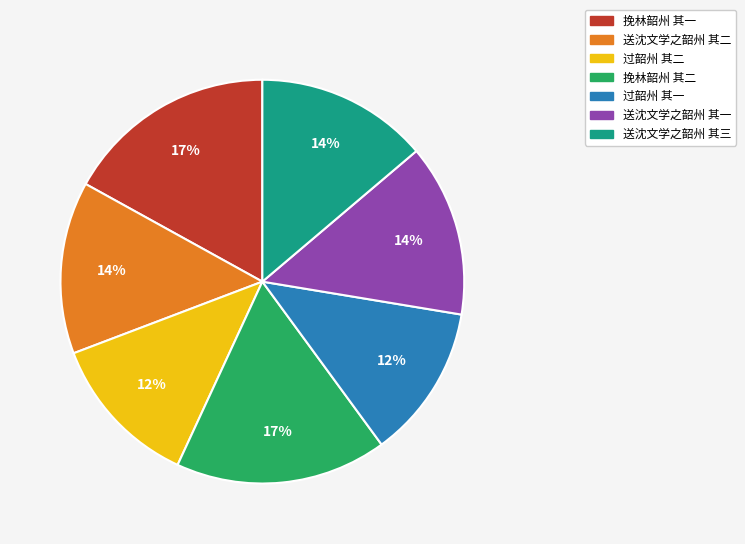

To the nearest percent, what is the difference between the 挽林韶州 其二 and 送沈文学之韶州 其二 slice percentages?

3%